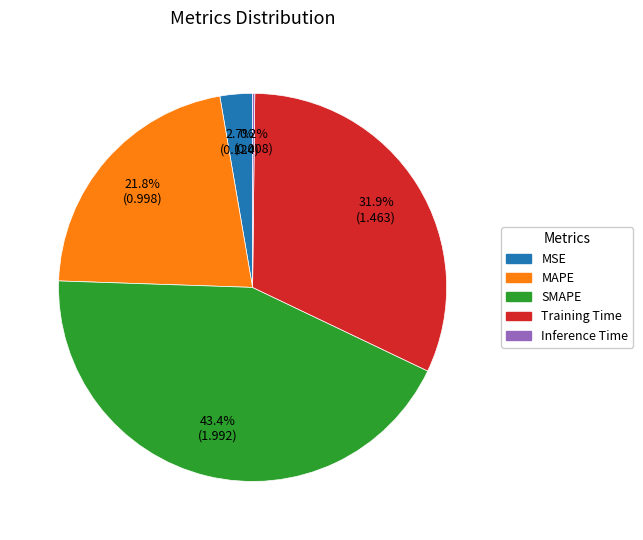

What is the ratio of the value at MAPE to the value at SMAPE?

0.5